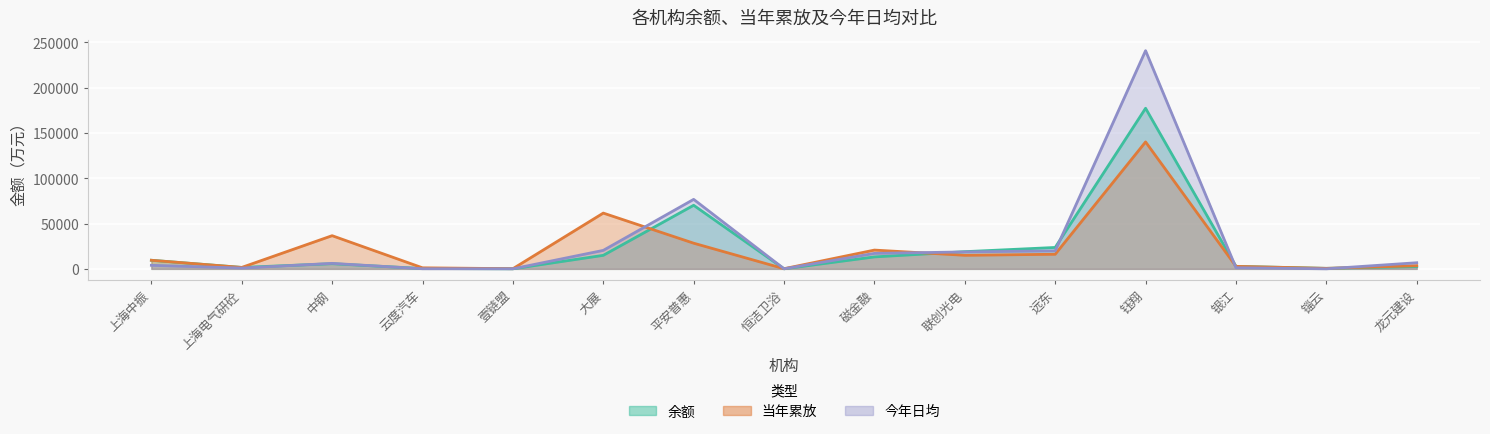

At which label does 今年日均 reach its minimum?

锱云